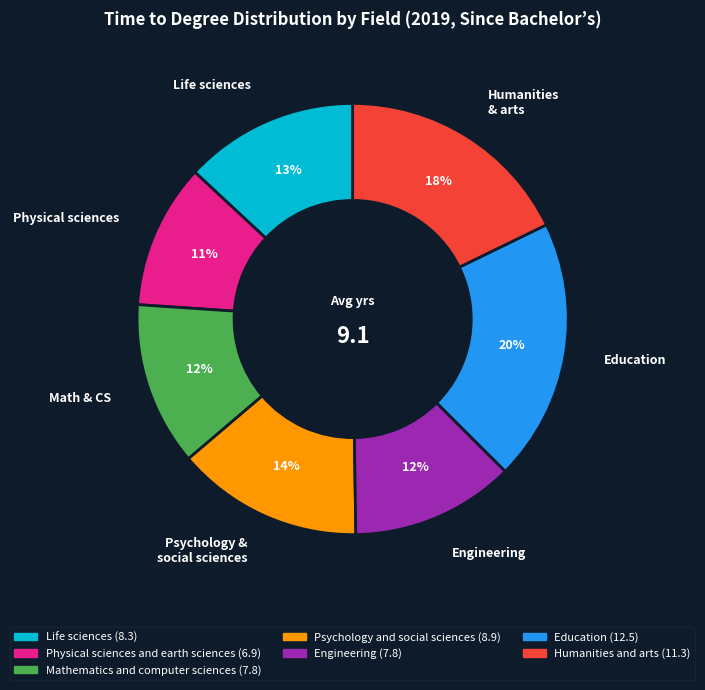

To the nearest percent, what is the average slice percentage?

14%